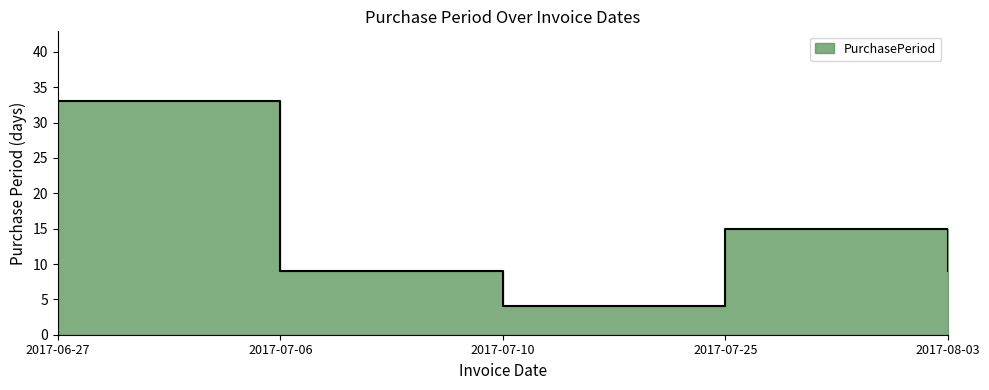

Reading left to right, extract all data points from this chart.

33	9	4	15	9